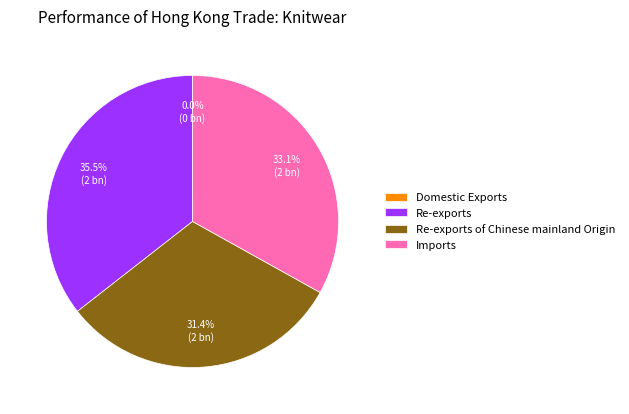

What is the largest slice in the pie chart?

Re-exports